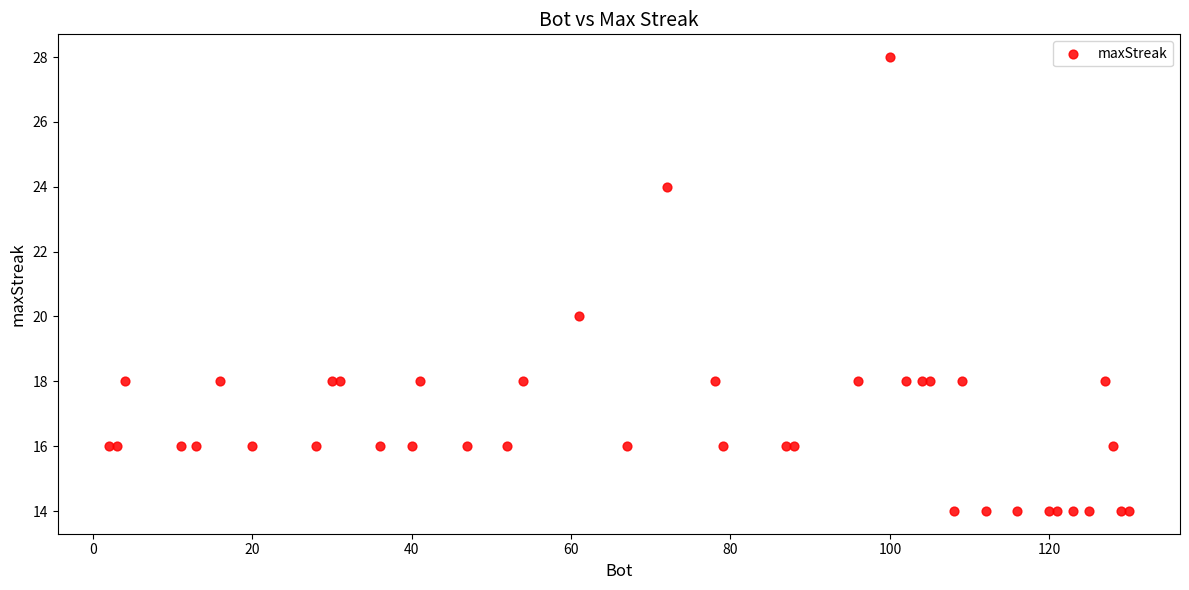

What Y value in the scatter plot is closest to 21?

20